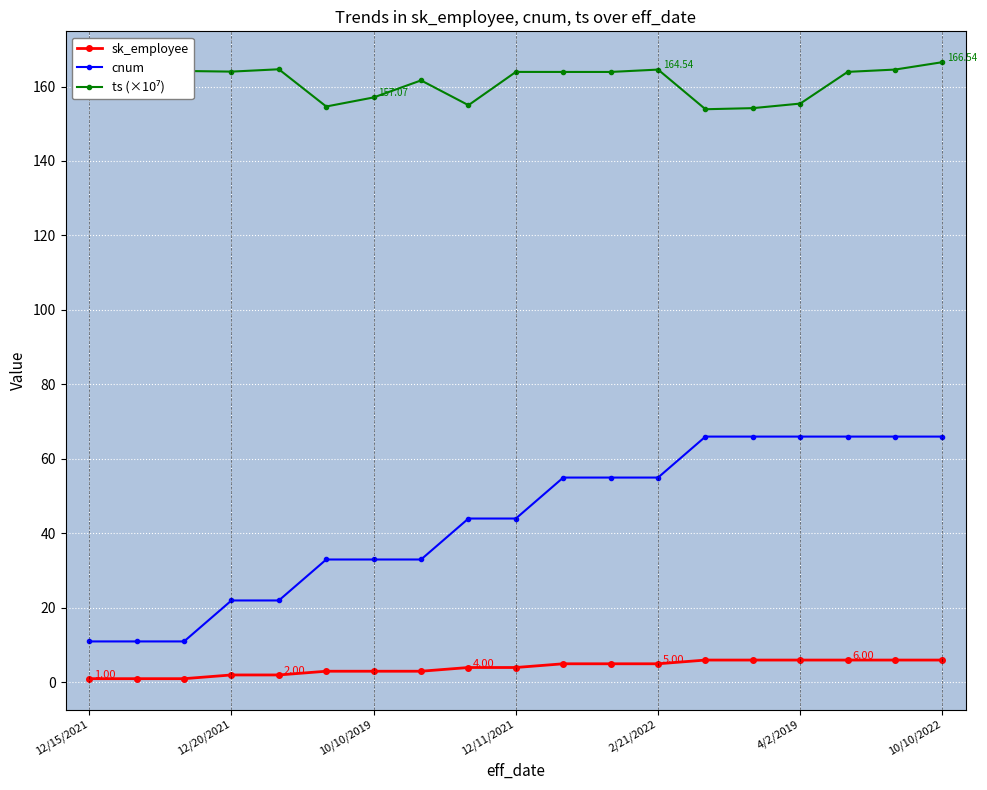

Is this an area chart (filled region under the line)?

No